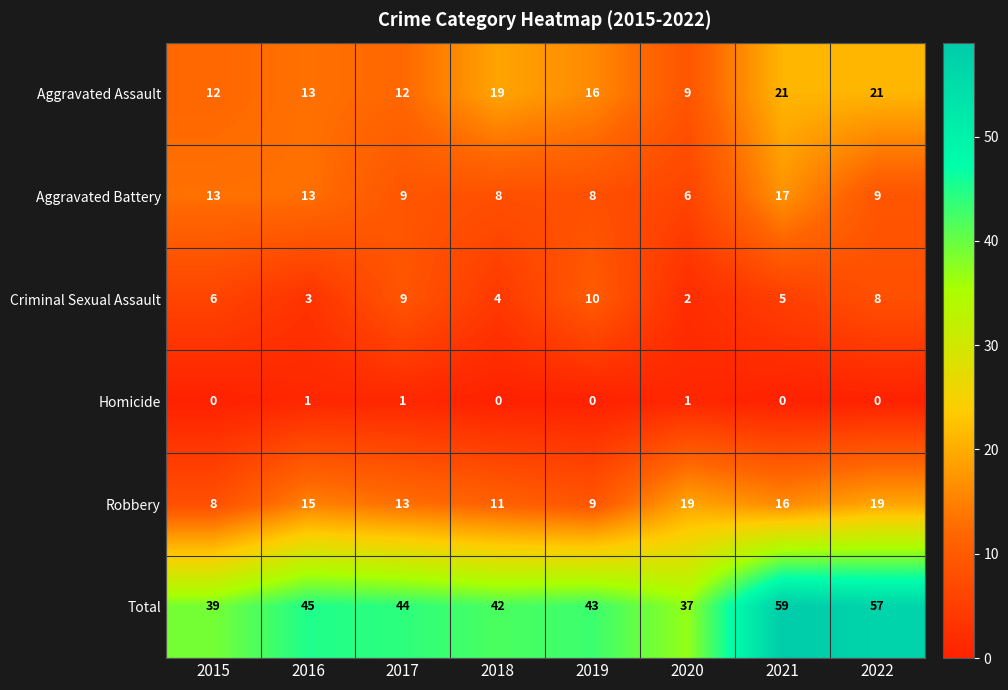

What is the sum of all Robbery values?

110